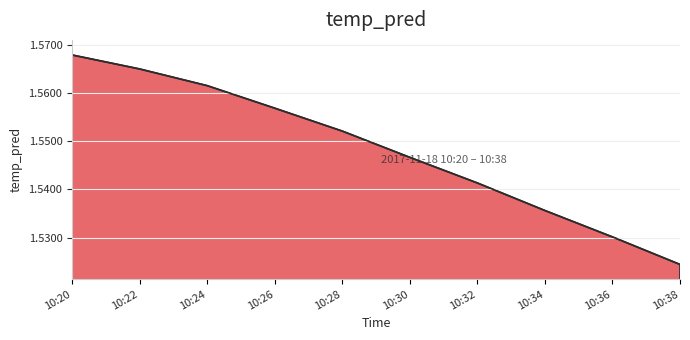

At which category does the chart reach its peak across all series?

10:20